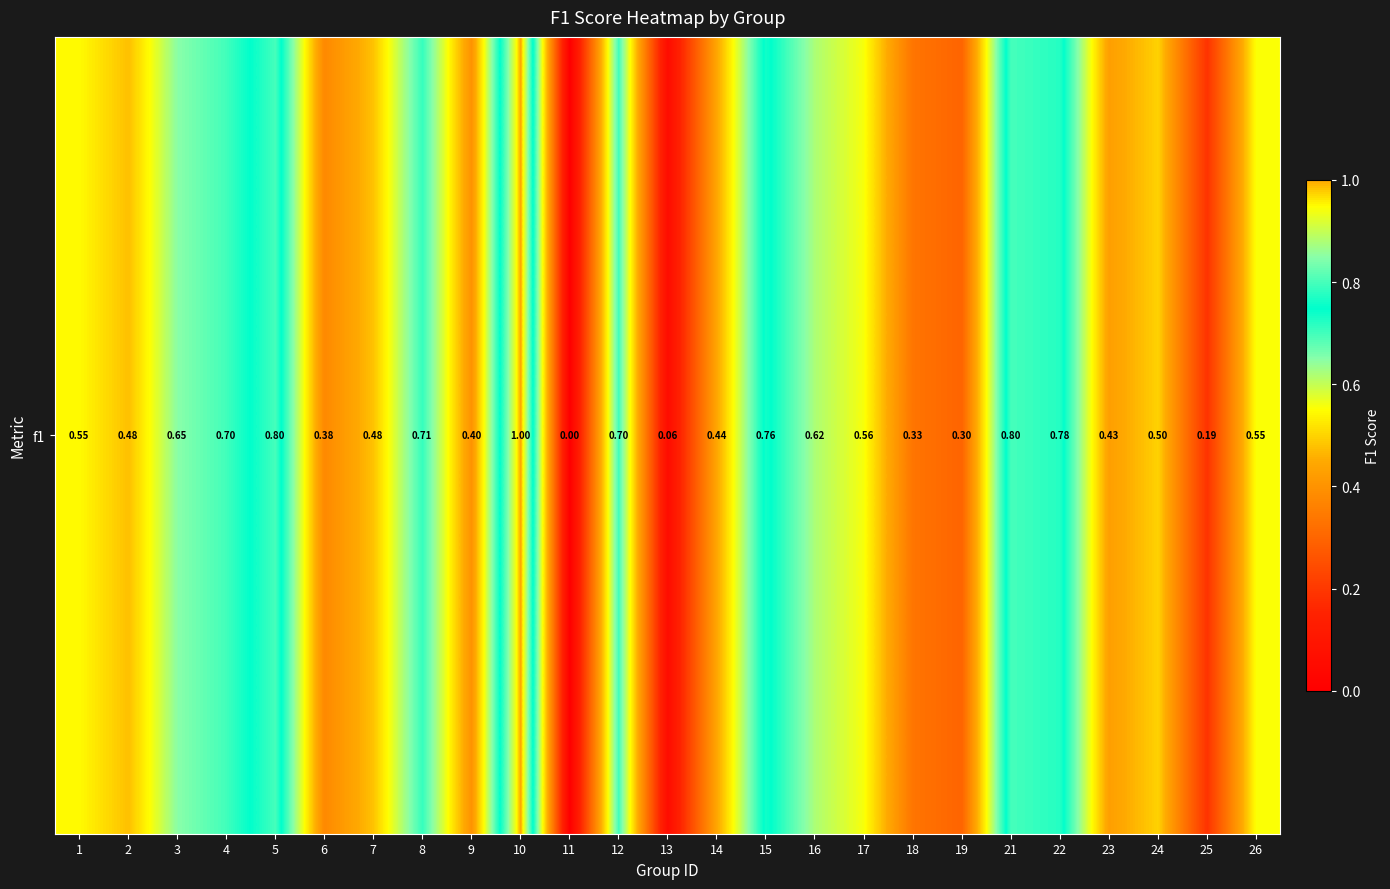

Rank the categories by value from highest to lowest.

10, 5, 21, 22, 15, 8, 12, 4, 3, 16, 17, 26, 1, 24, 7, 2, 14, 23, 9, 6, 18, 19, 25, 13, 11